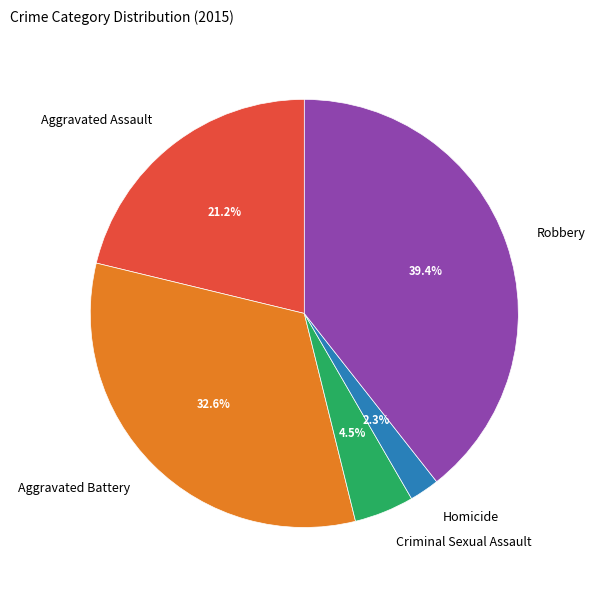

To the nearest percent, what is the average slice percentage?

20%